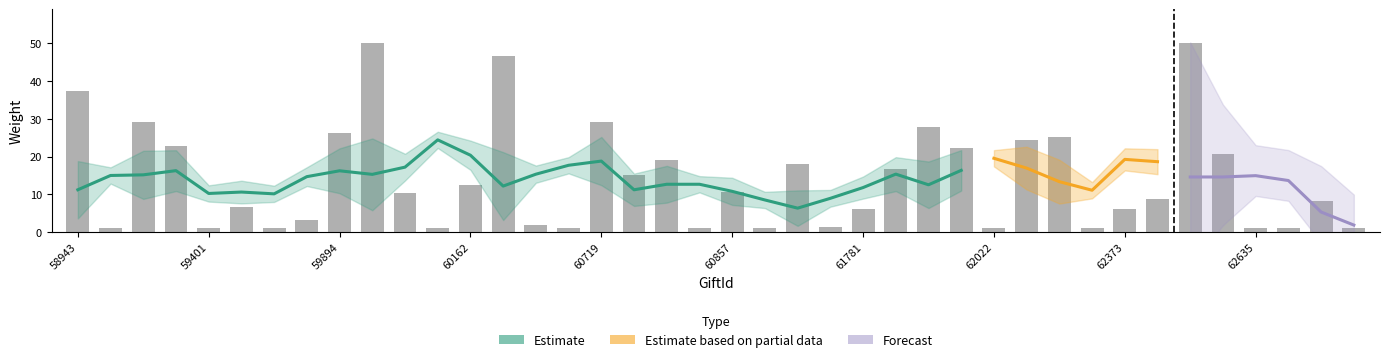

What is the average value?

14.2